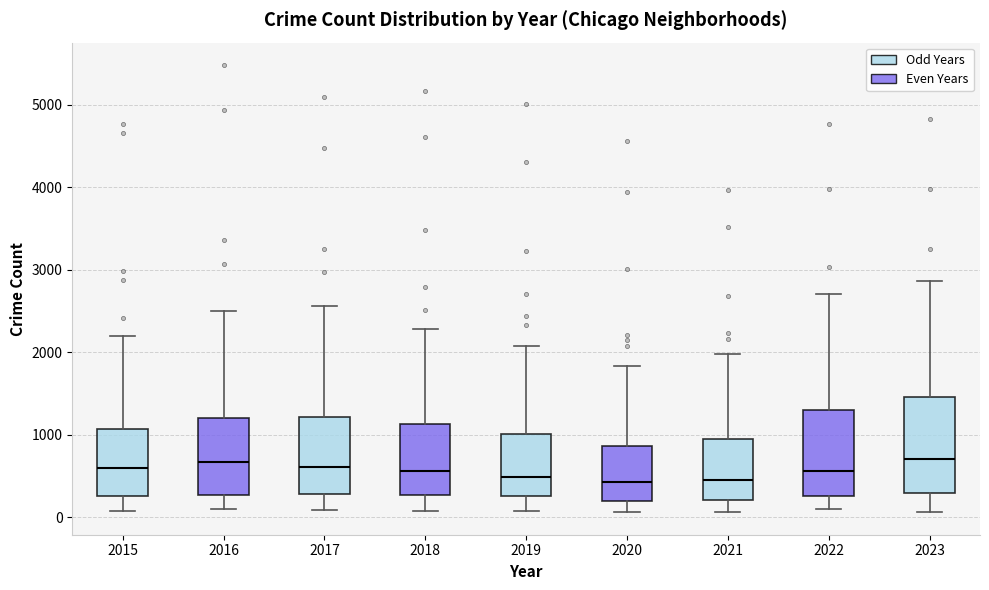

Reading left to right, transcribe this box plot: for each box, give where its median line is, the range the box spans, and where its two whiskers end, as read against the y-axis. The values are not printed on the chart, so give them approximately, as read against the axis.

2015: median 600, box 300 to 1100, whiskers 100 to 2200
2016: median 700, box 300 to 1200, whiskers 100 to 2500
2017: median 600, box 300 to 1200, whiskers 100 to 2600
2018: median 600, box 300 to 1100, whiskers 100 to 2300
2019: median 500, box 300 to 1000, whiskers 100 to 2100
2020: median 400, box 200 to 900, whiskers 100 to 1800
2021: median 500, box 200 to 900, whiskers 100 to 2000
2022: median 600, box 300 to 1300, whiskers 100 to 2700
2023: median 700, box 300 to 1500, whiskers 100 to 2900